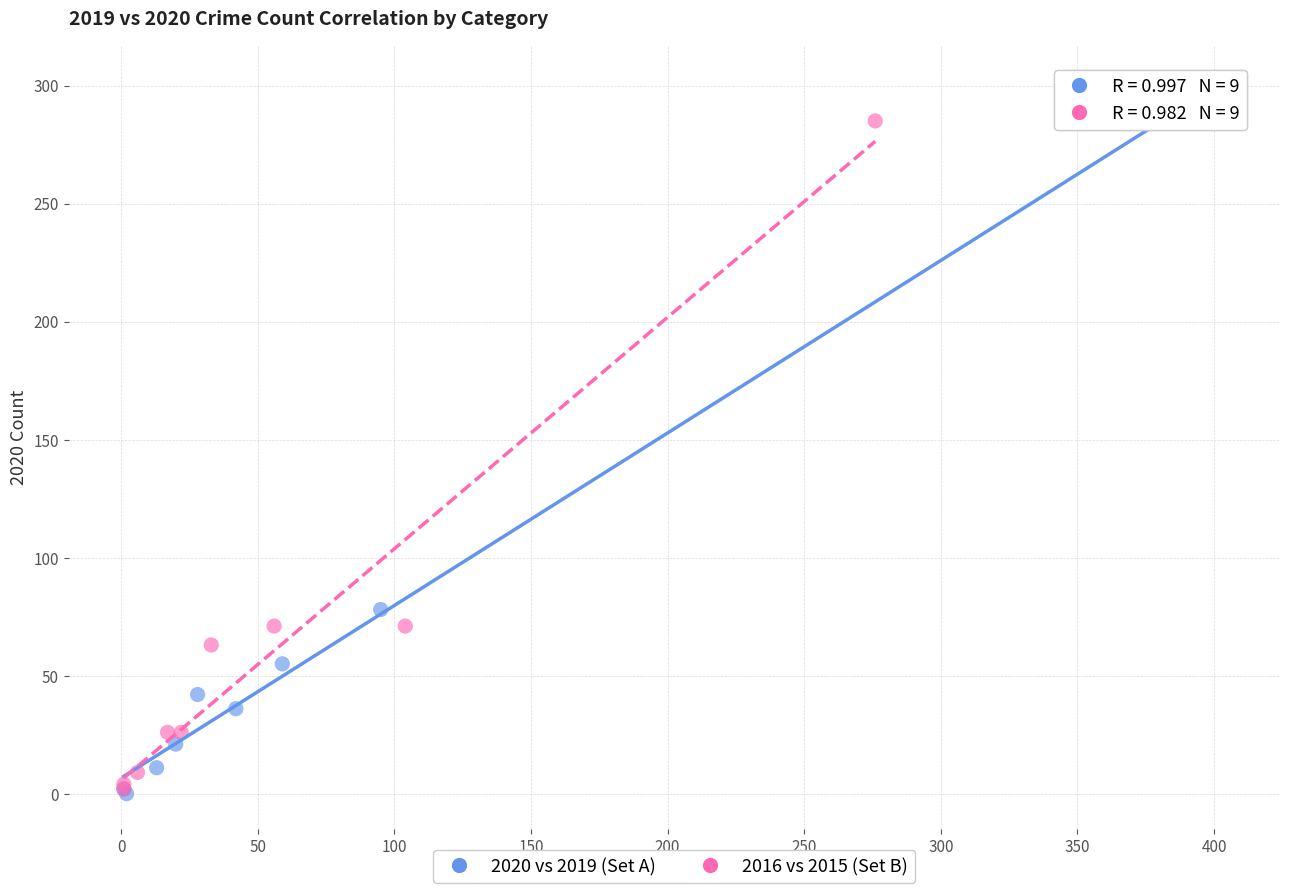

Which series contains the highest Y value?

2020 vs 2019 (Set A)